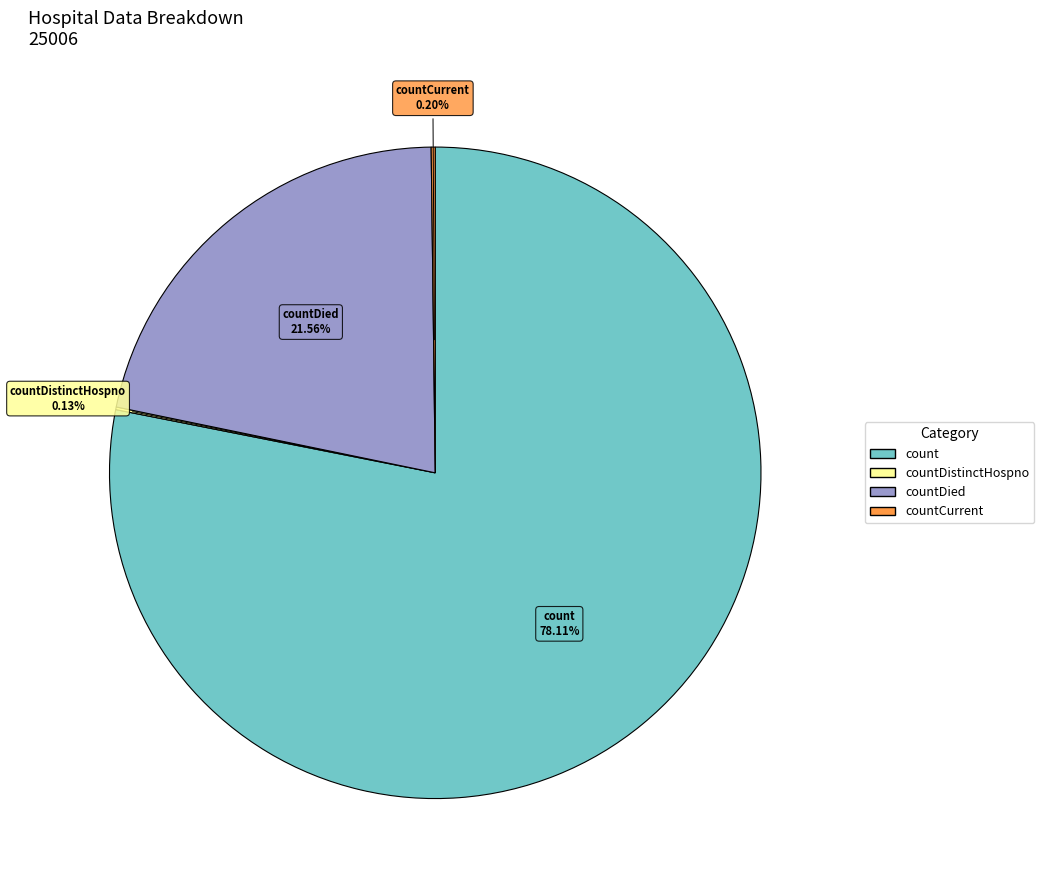

To the nearest percent, what is the average slice percentage?

25%